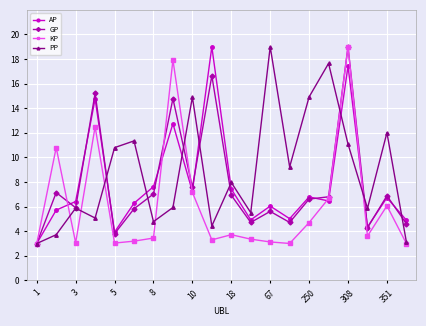

True or false: GP has more than 0 points higher than both neighbors.

True